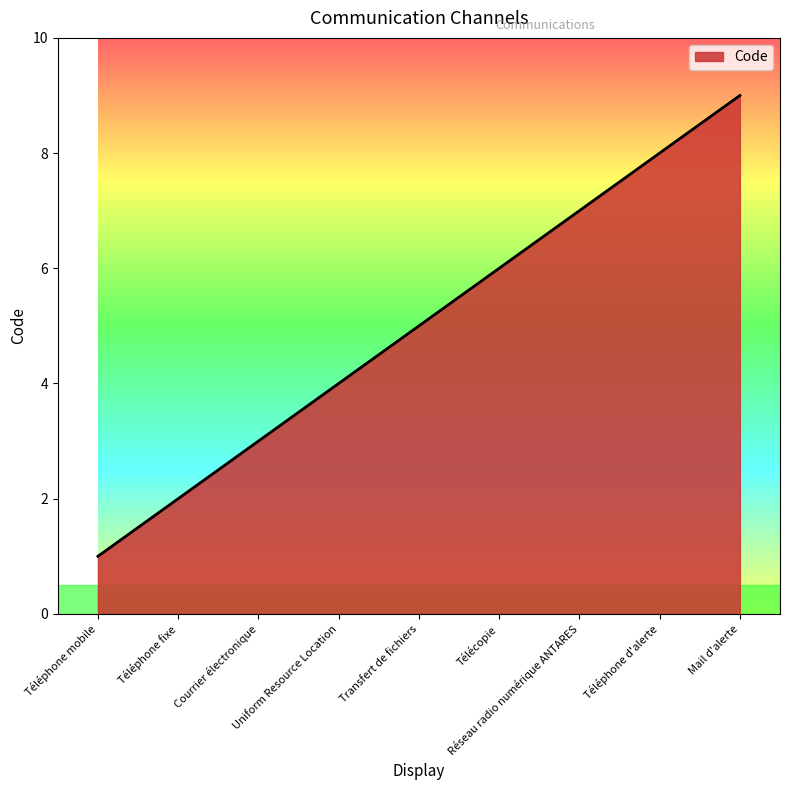

Is it true that the value at Téléphone fixe is 2?

True